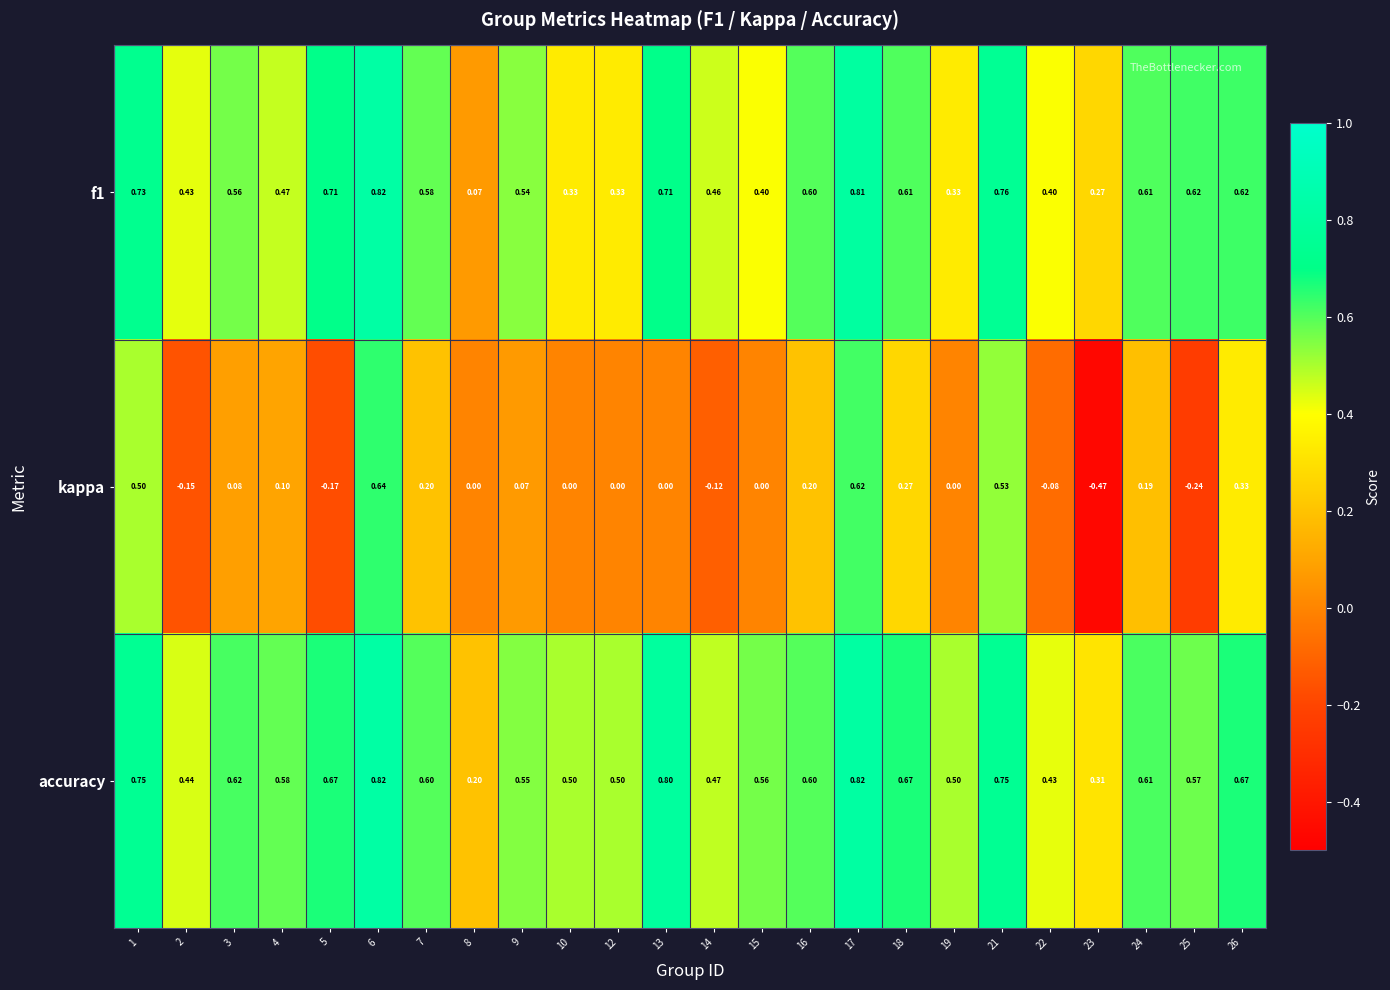

Between 7 and 22, which series saw the biggest shift?

kappa